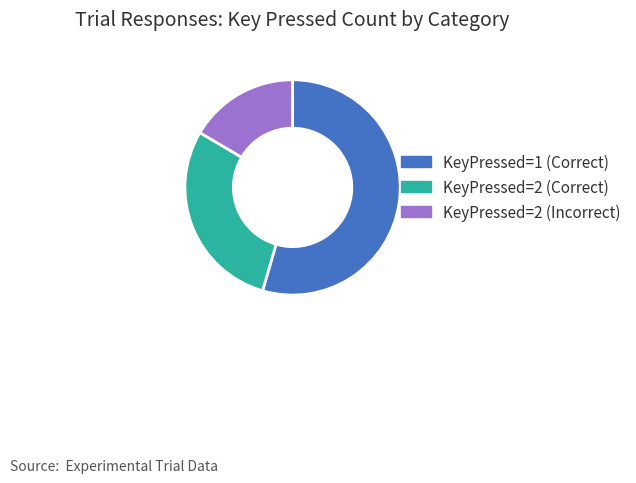

Is it true that KeyPressed=2 (Incorrect) is 25% of the pie?

False